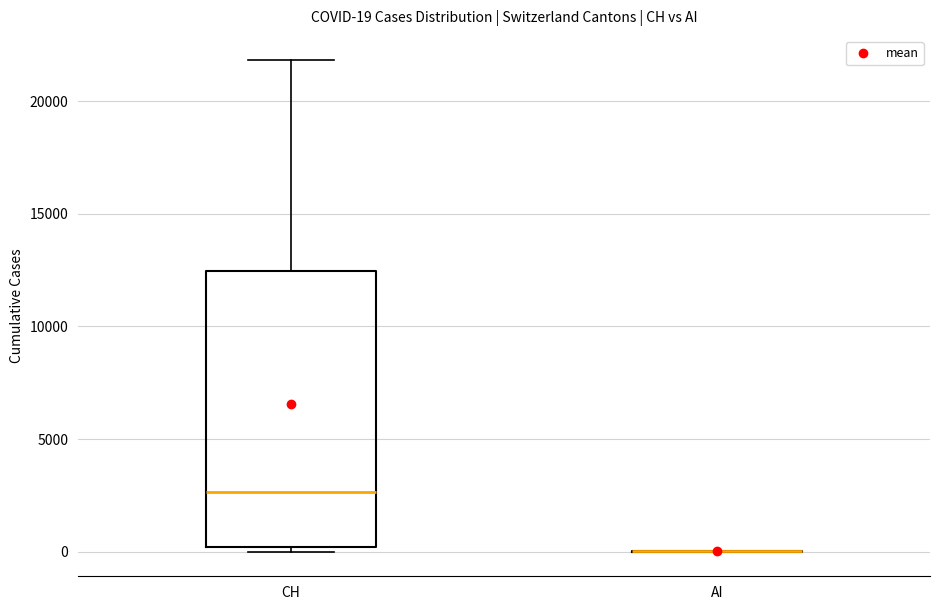

Comparing the boxes themselves (not the whiskers), which one is the tallest?

CH